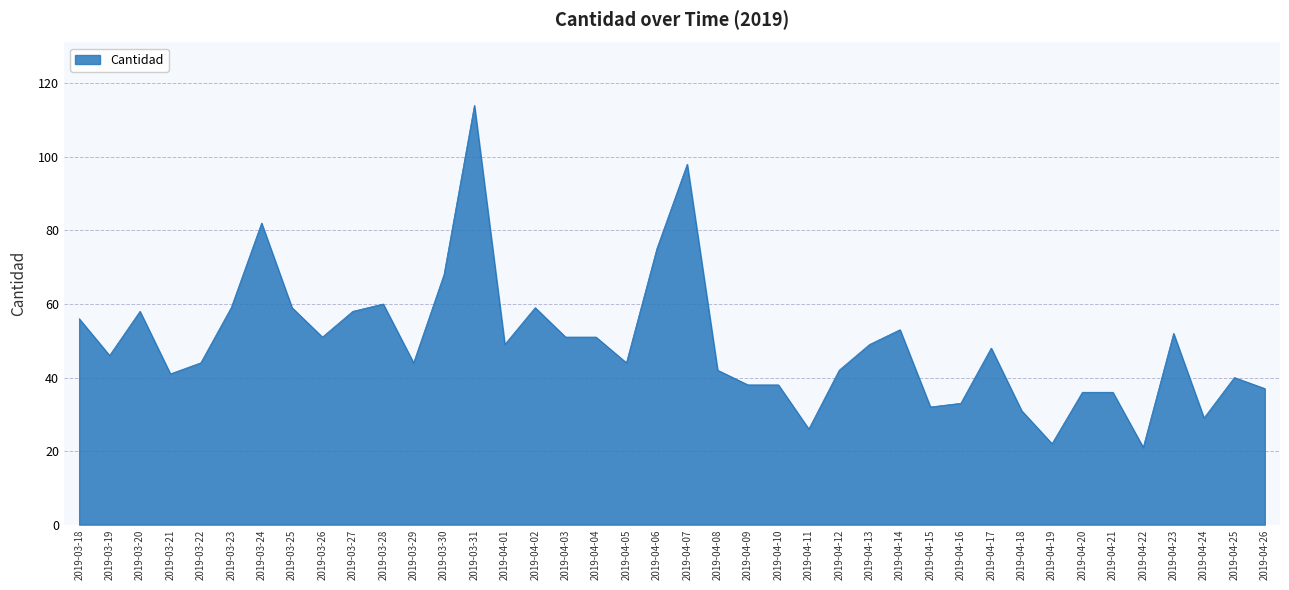

The chart shows a value of 75 at 2019-04-23. True or false?

False